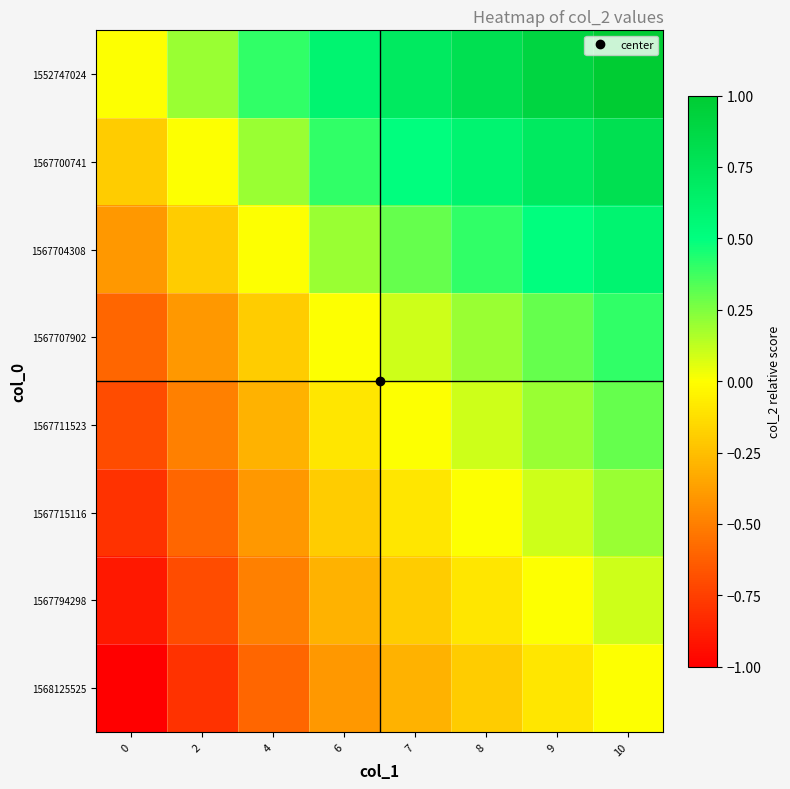

At which category is the sum across all series the highest?

10